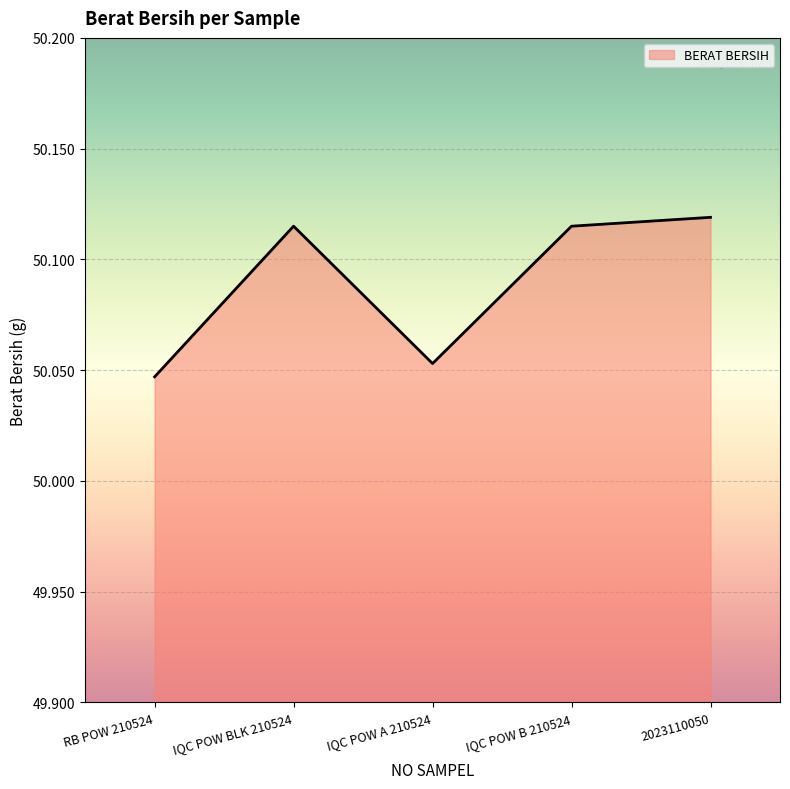

What is the sum of all values?

250.4